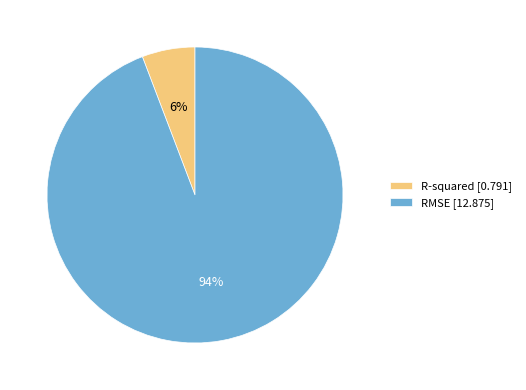

Rank the categories by value from lowest to highest.

R-squared, RMSE